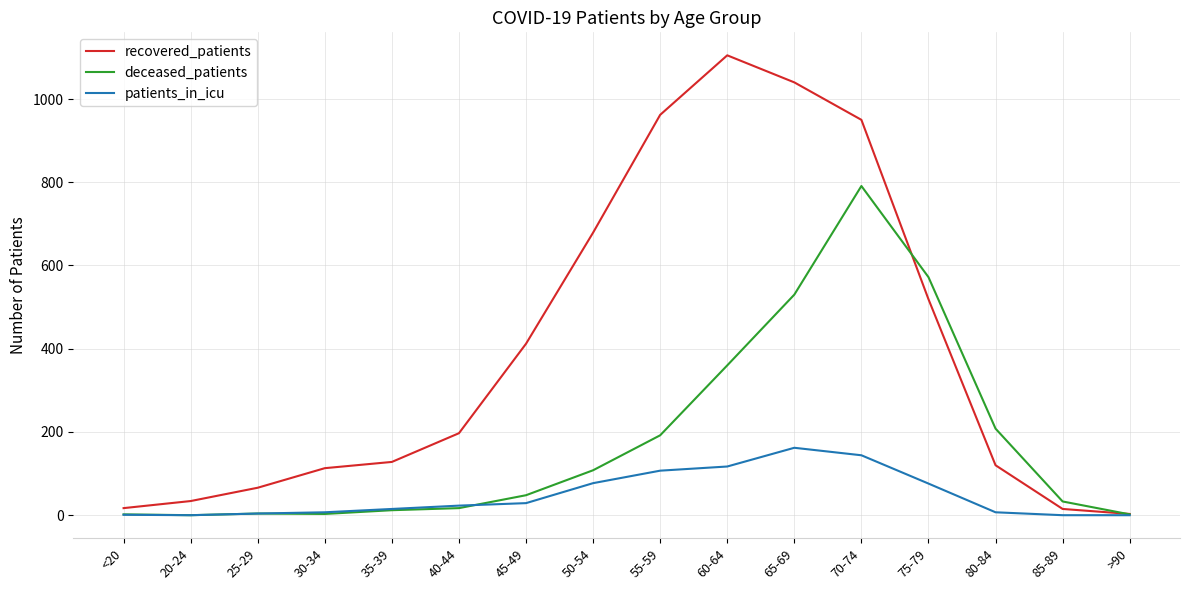

The value of patients_in_icu at 65-69 is 88. True or false?

False